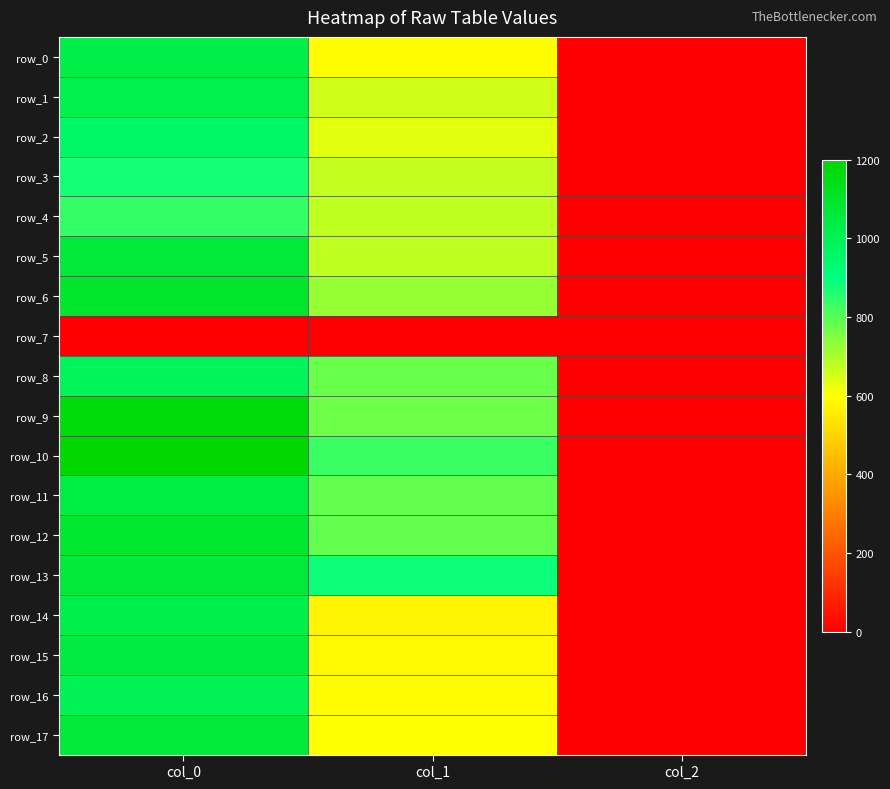

Where does the row_8 series first go above 776?

col_0